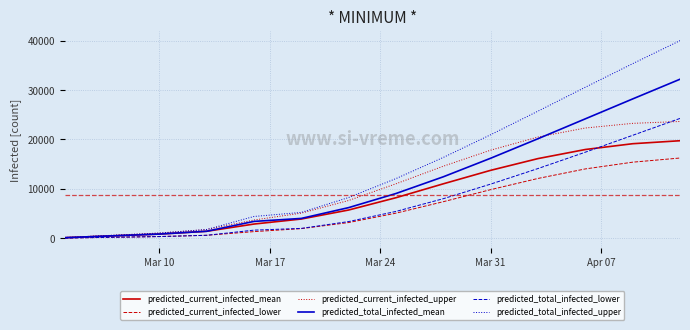

Which series has the largest total across all categories?

predicted_total_infected_upper